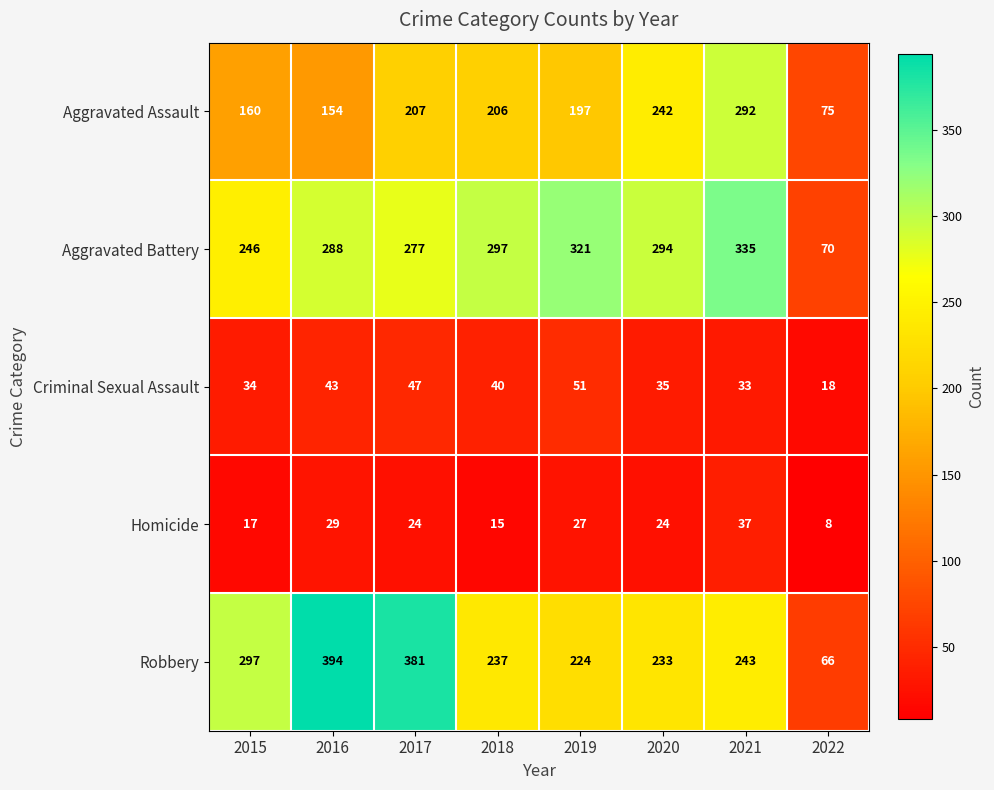

Which label corresponds to the smallest value in the chart?

2022